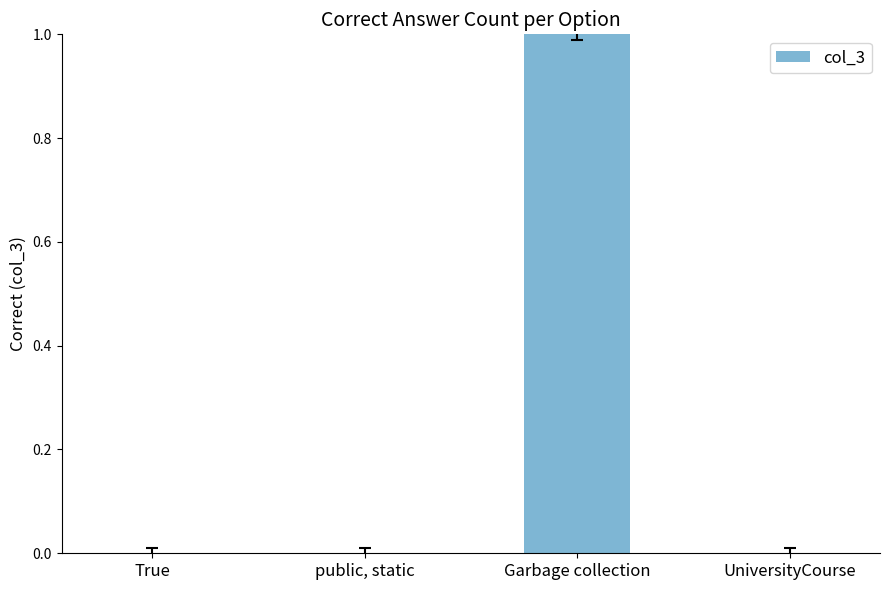

How many distinct data groups are displayed?

1